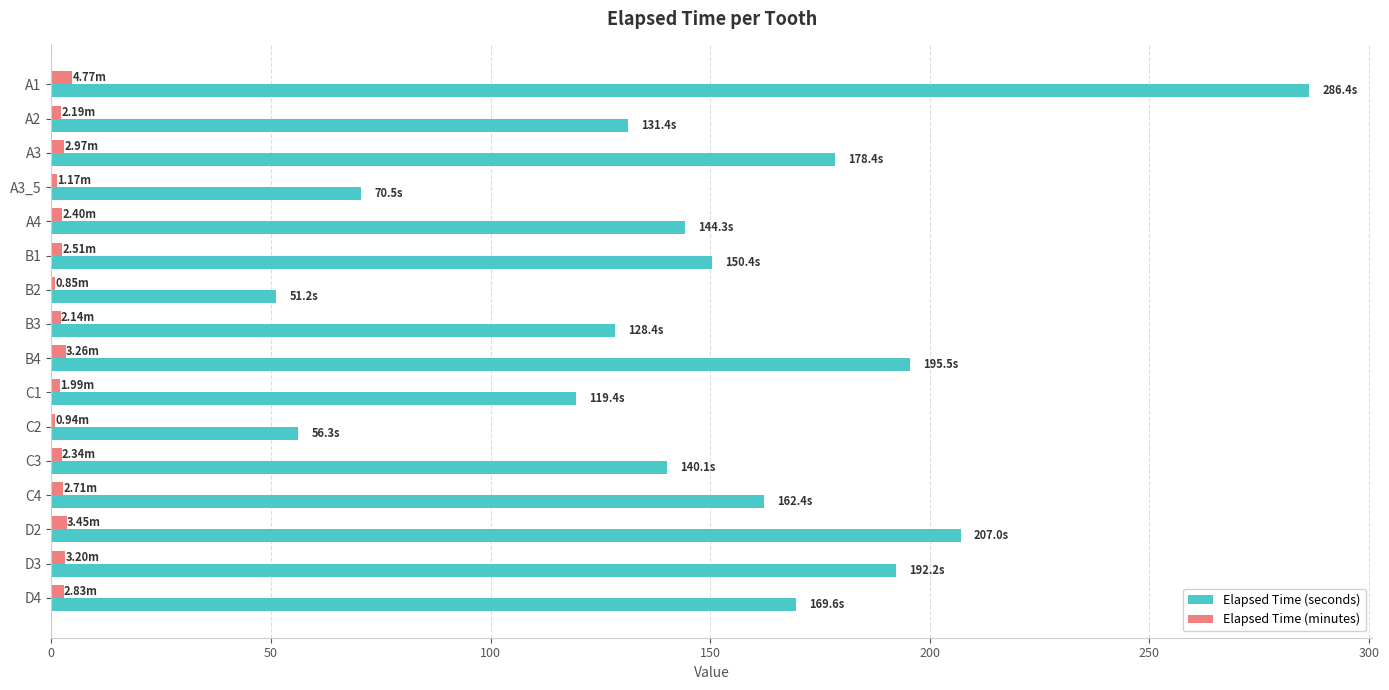

Is the value of Elapsed Time (minutes) at B3 greater than the value of Elapsed Time (seconds) at D3?

No